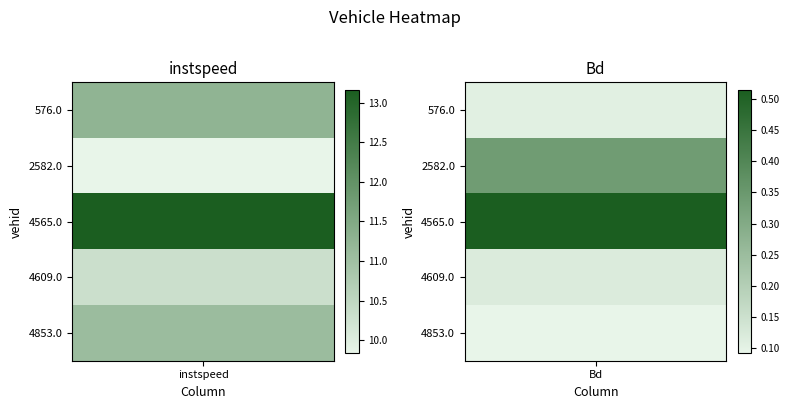

What value does the 576.0 series have at 1?

0.1